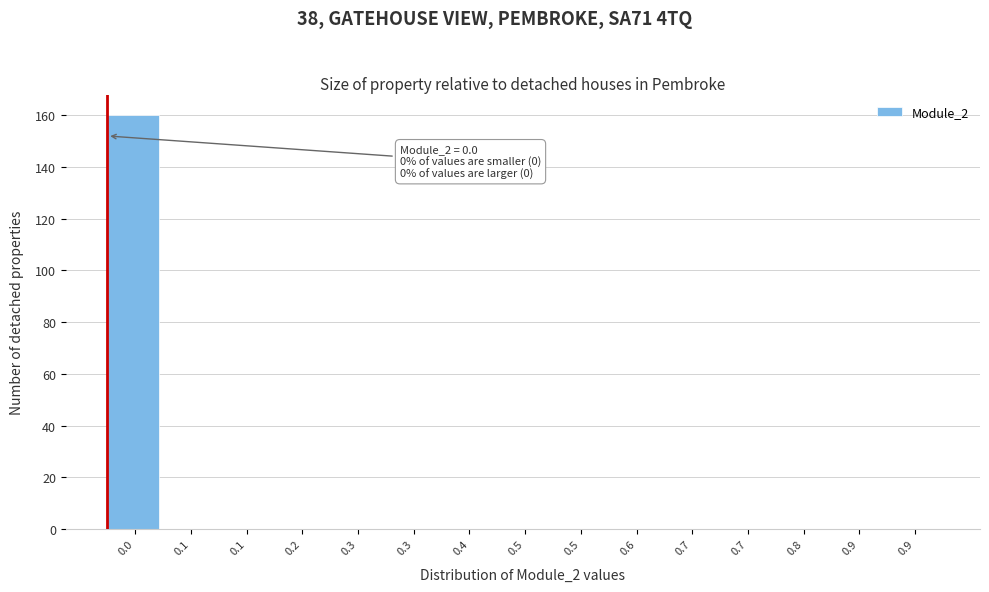

Count the number of categories in the chart.

15